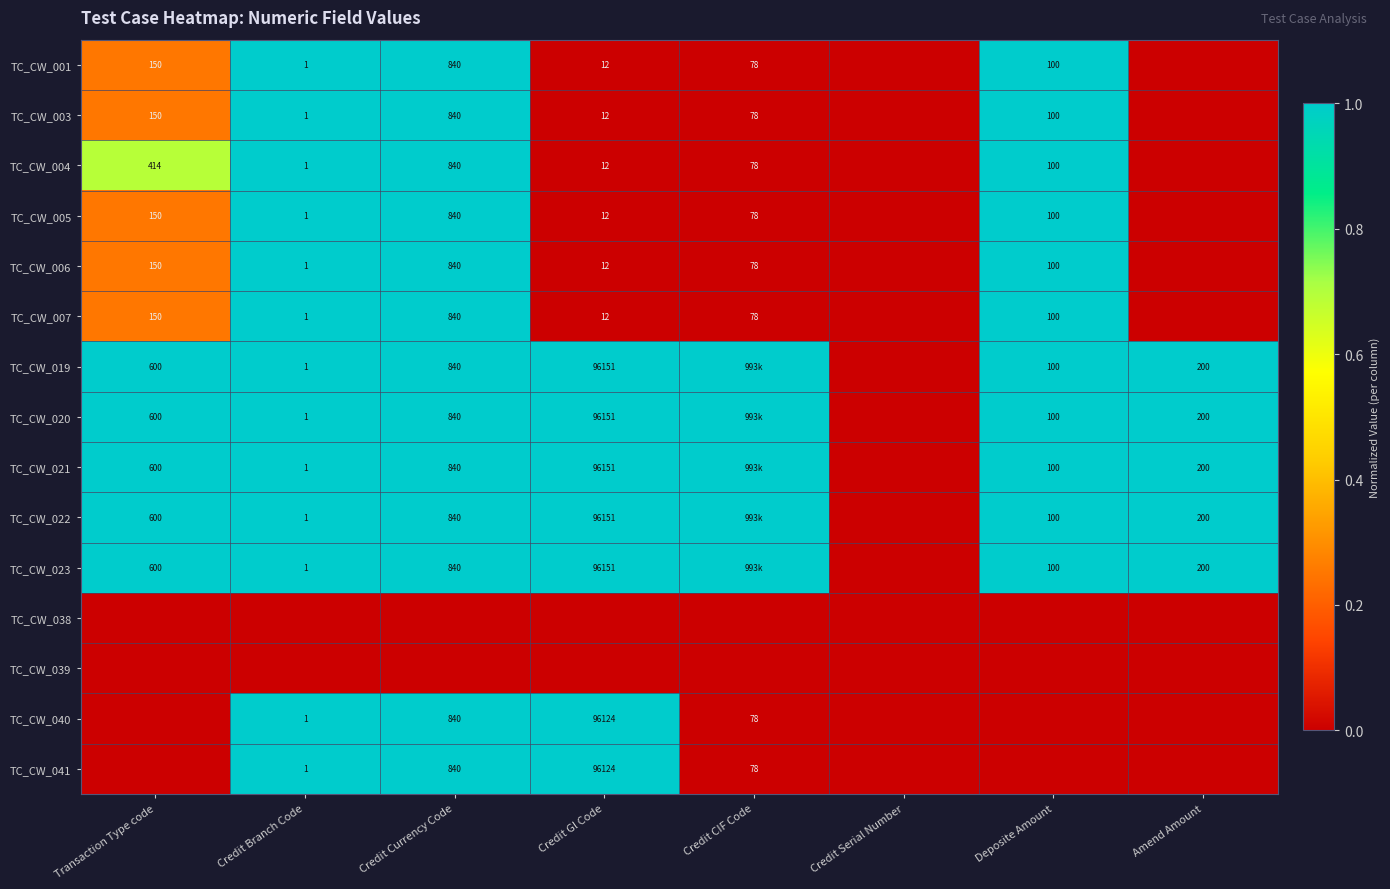

The value of TC_CW_005 at Transaction Type code is 86. True or false?

False